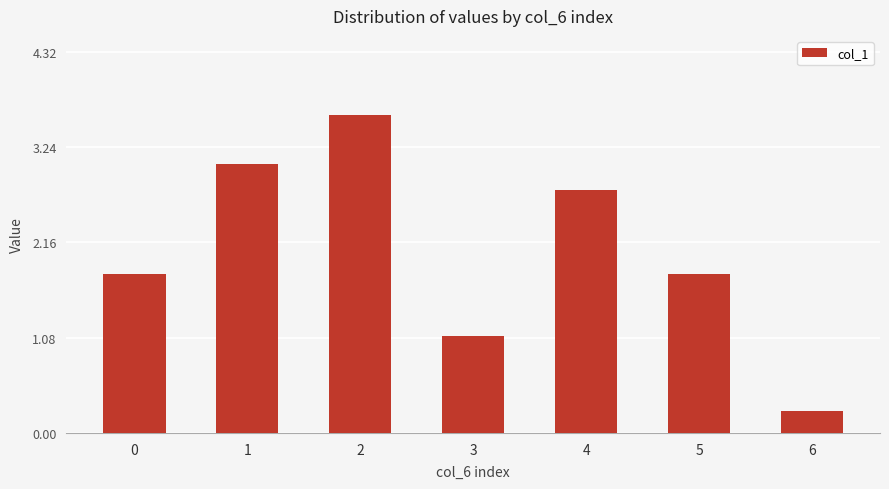

Is it true that the value at 3 is 2.0?

False